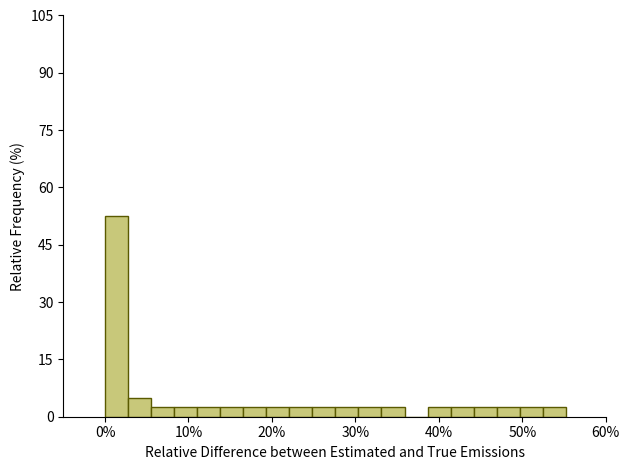

Read against the x-axis, roughly where is the centre of the tallest bar?

1